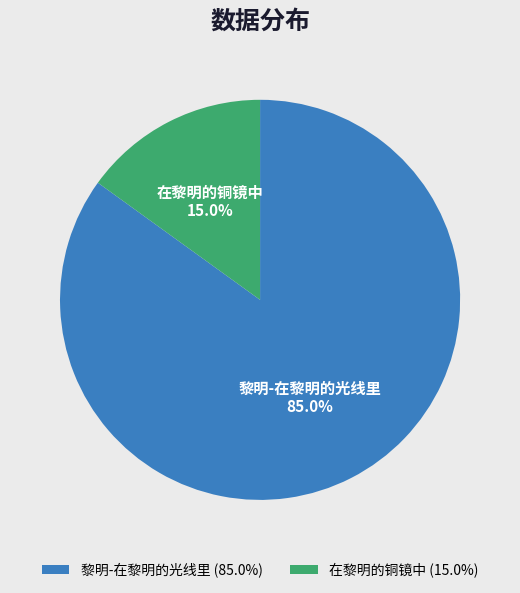

What is the majority slice?

黎明-在黎明的光线里